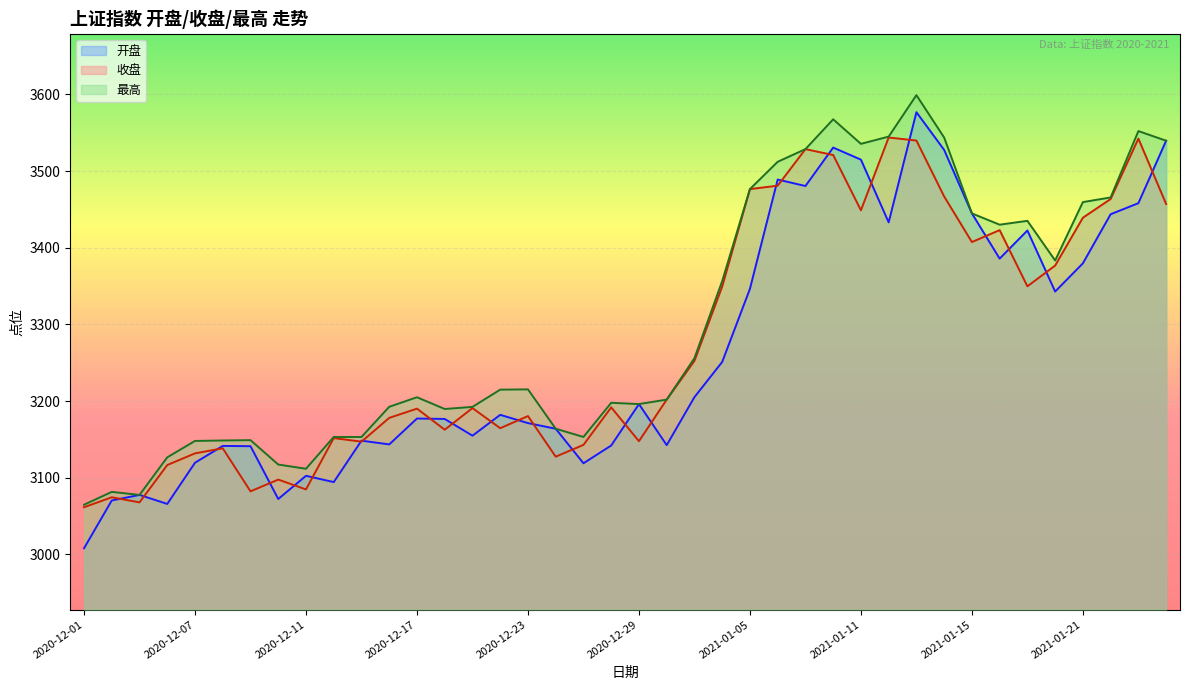

How many categories are shown in the chart?

40